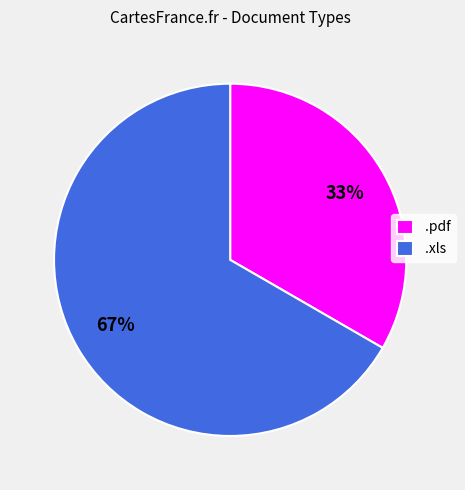

To the nearest percent, what percentage of the pie is .pdf?

33%